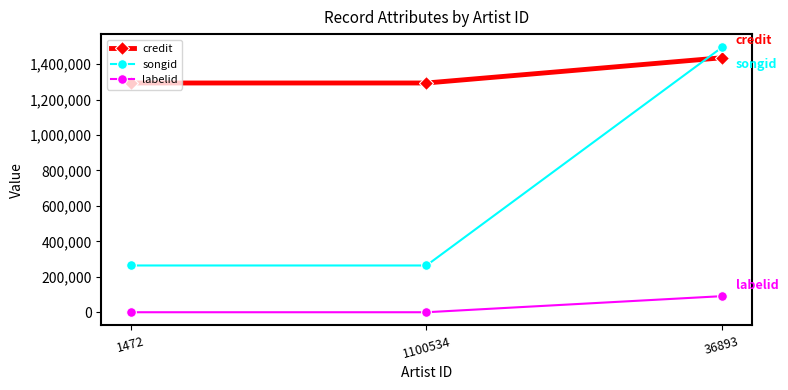

True or false: songid has a value of 263887 at 1100534.

True